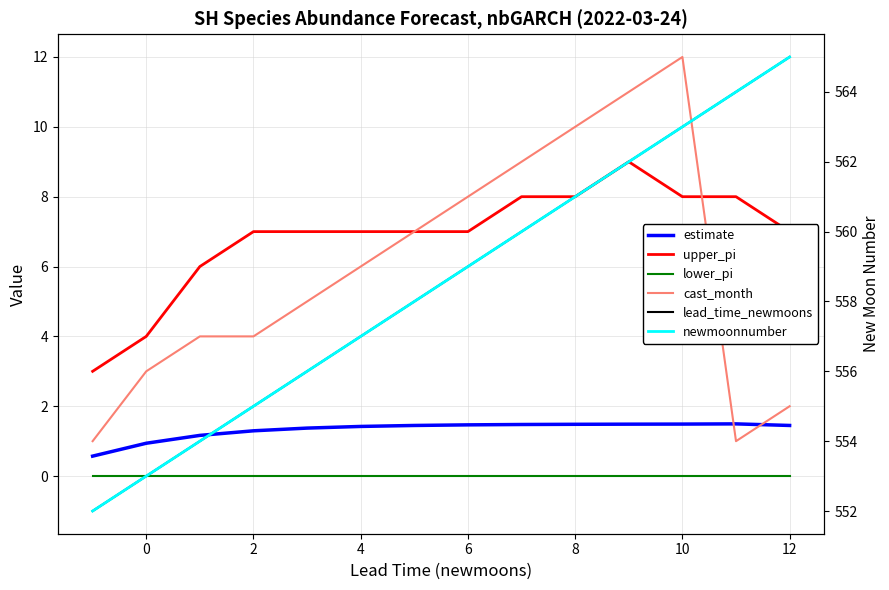

Reading left to right, extract all data points from this chart.

estimate: 0.6	0.9	1.2	1.3	1.4	1.4	1.4	1.5	1.5	1.5	1.5	1.5	1.5	1.4
upper_pi: 3.0	4.0	6.0	7.0	7.0	7.0	7.0	7.0	8.0	8.0	9.0	8.0	8.0	7.0
lower_pi: 0.0	0.0	0.0	0.0	0.0	0.0	0.0	0.0	0.0	0.0	0.0	0.0	0.0	0.0
cast_month: 1.0	3.0	4.0	4.0	5.0	6.0	7.0	8.0	9.0	10.0	11.0	12.0	1.0	2.0
lead_time_newmoons: -1.0	0.0	1.0	2.0	3.0	4.0	5.0	6.0	7.0	8.0	9.0	10.0	11.0	12.0
newmoonnumber: 552.0	553.0	554.0	555.0	556.0	557.0	558.0	559.0	560.0	561.0	562.0	563.0	564.0	565.0